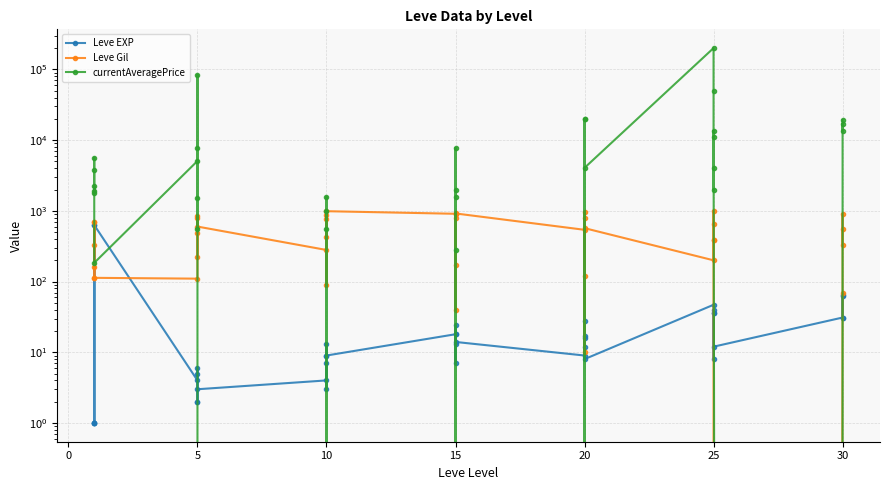

What is the difference between the maximum and minimum values in the Leve Gil series?

990